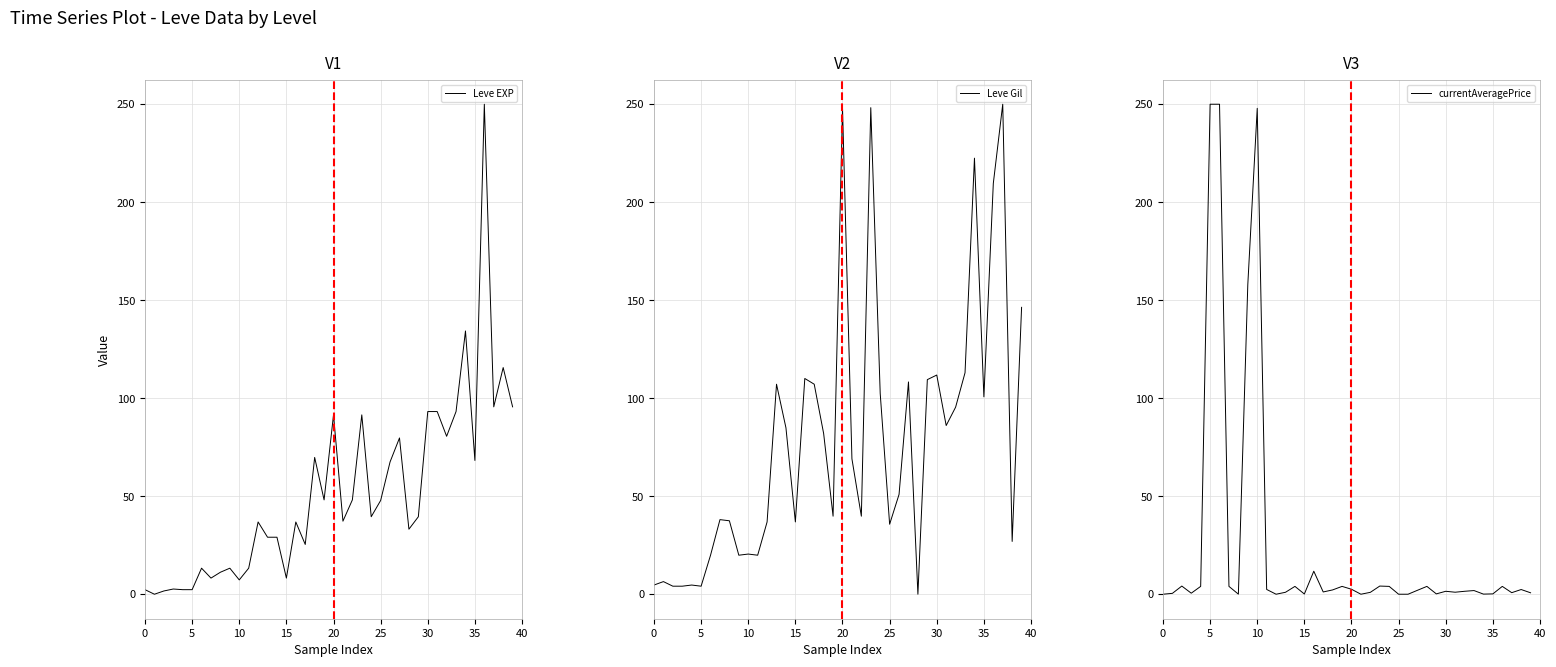

What is the difference between the Leve Gil values at 28 and 34?

222.5